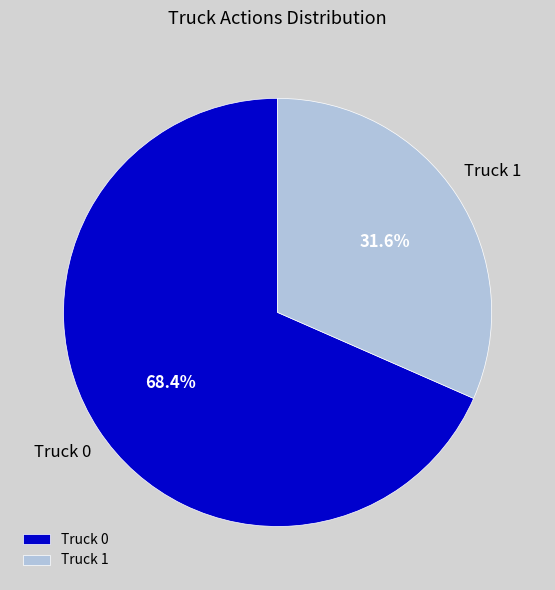

Approximately how many times larger is the value at Truck 1 compared to Truck 0?

0.5